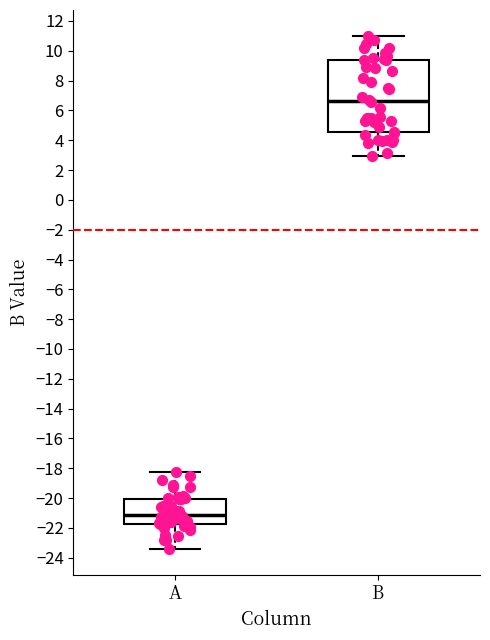

Which box is the tallest, from its lower edge to its upper edge?

B